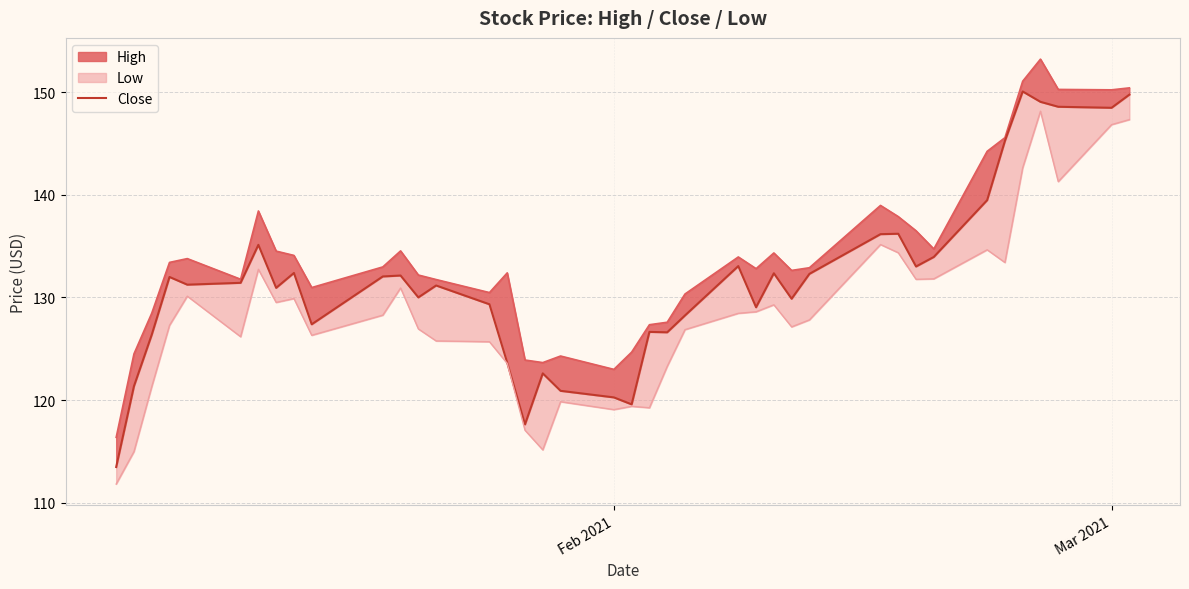

Reading left to right, what are all the values shown in this chart?

113.5	121.3	126.4	132.0	131.2	131.4	135.1	130.9	132.4	127.4	132.0	132.1	130.0	131.2	129.3	123.6	117.6	122.6	120.9	120.3	119.6	126.6	126.6	128.2	133.1	129.0	132.3	129.9	132.3	136.2	136.2	133.0	133.9	139.5	145.2	150.1	149.1	148.6	148.5	149.8